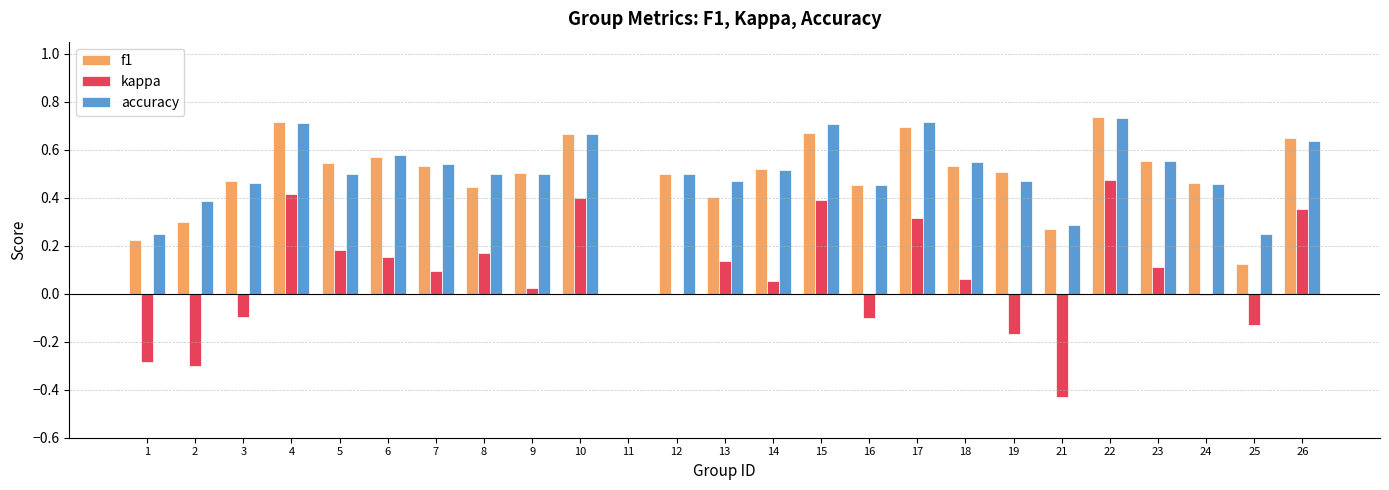

At which label is accuracy closest to 0?

11